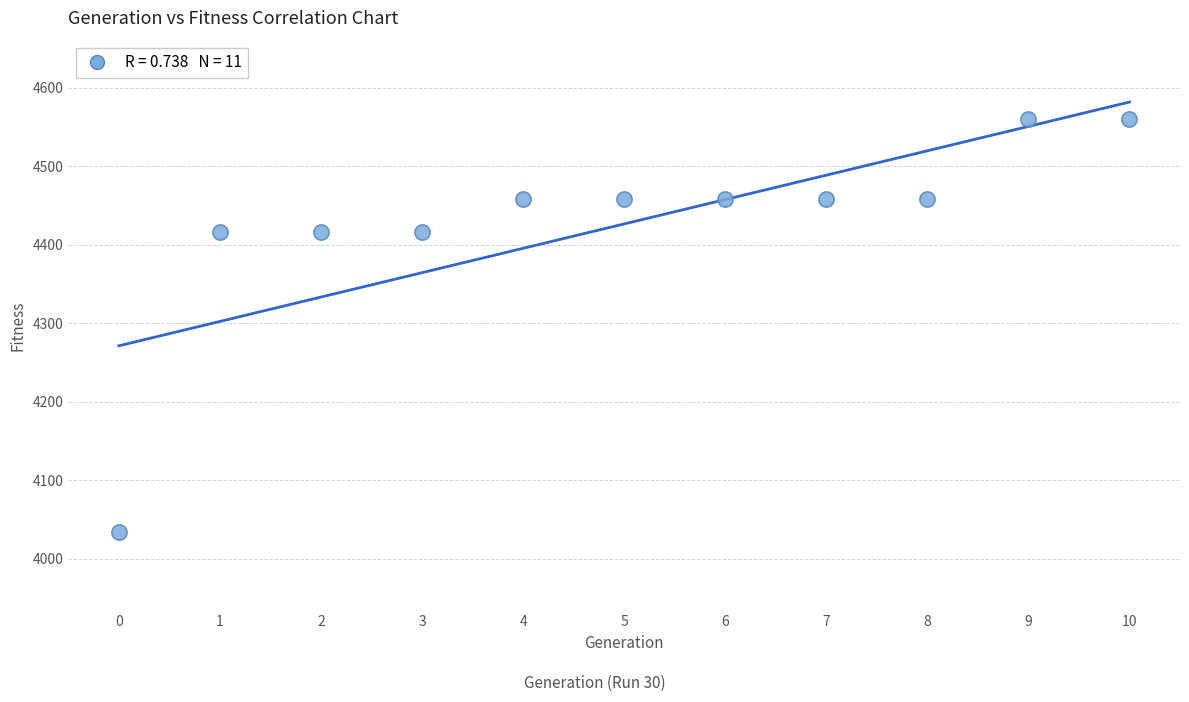

What is the average Y value?

4427